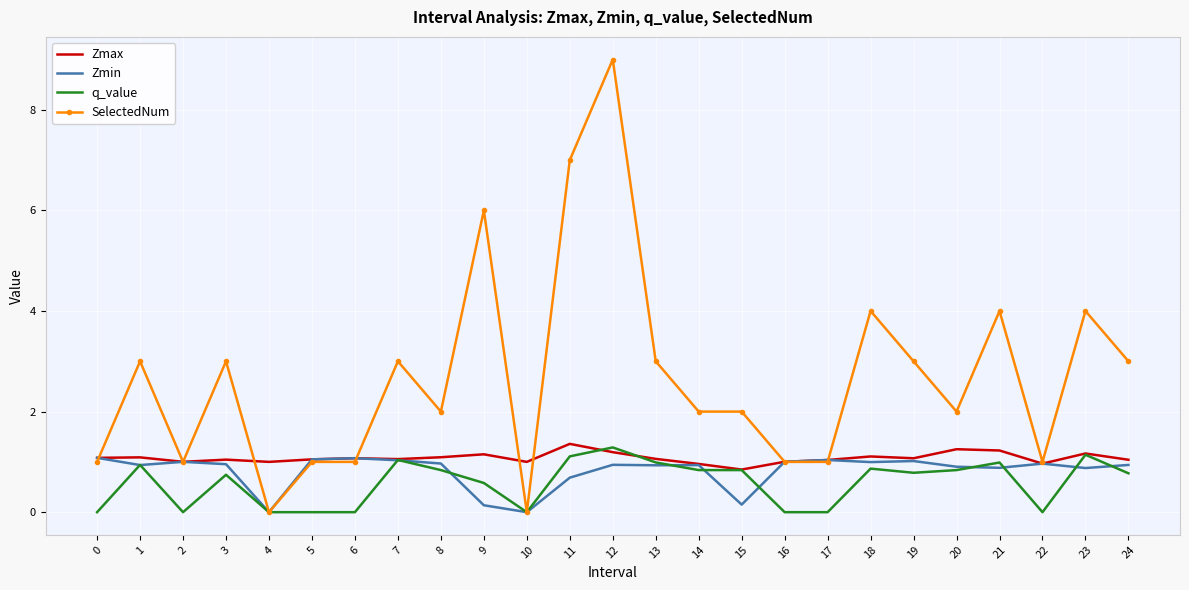

Between 15 and 21, which series saw the biggest shift?

SelectedNum